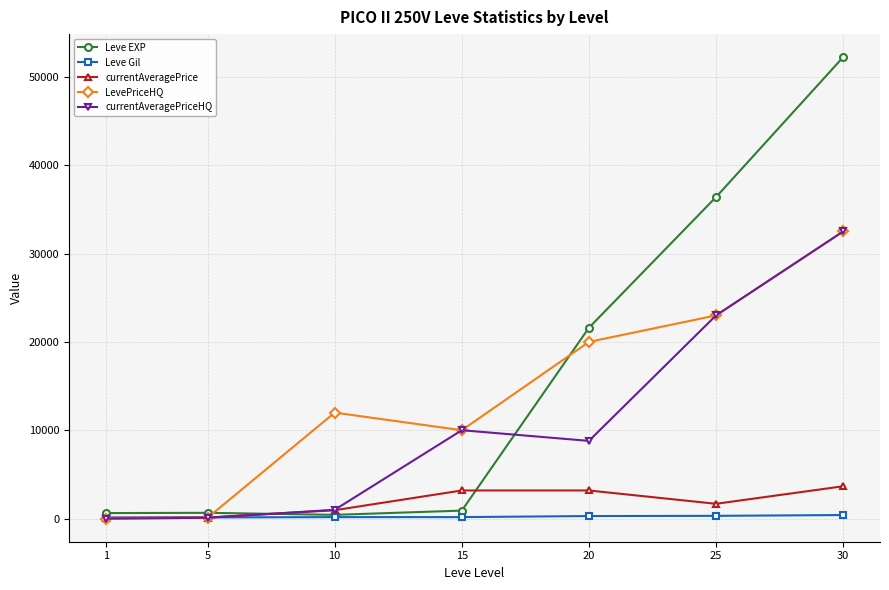

At which category does LevePriceHQ reach its first local peak?

10